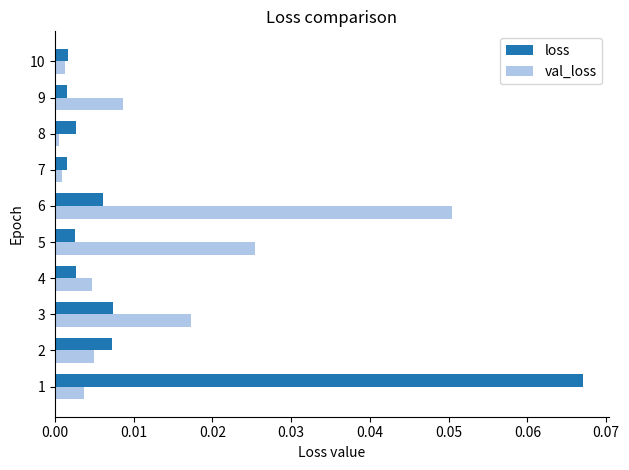

Is the value of val_loss at 9 greater than the value of loss at 6?

Yes